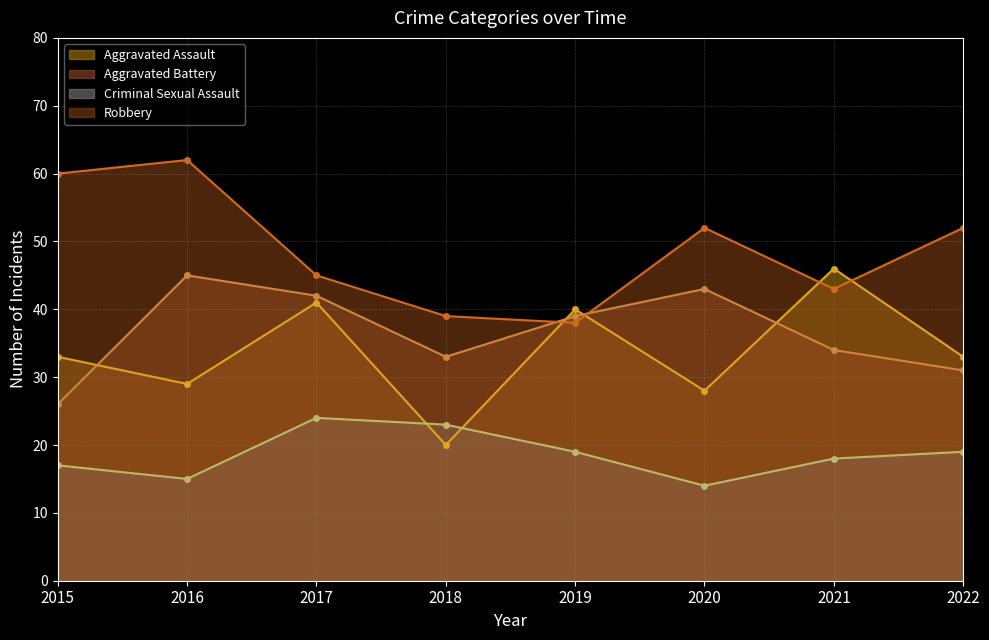

The value of Criminal Sexual Assault at 2015 is 4. True or false?

False